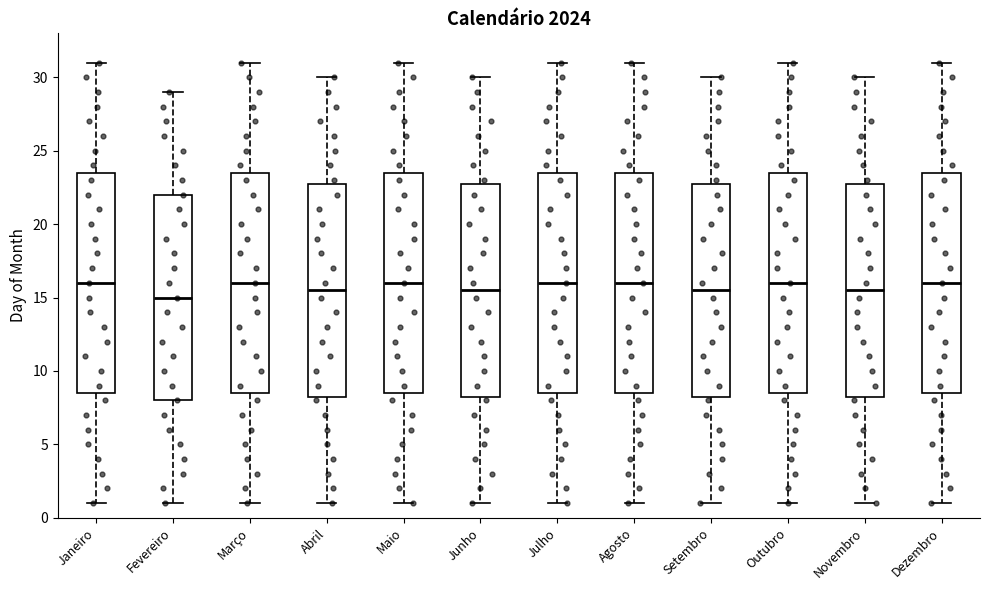

Where is the lower edge of the box for Julho on the y-axis? The values are not printed on the chart, so give them approximately, as read against the axis.

8.5